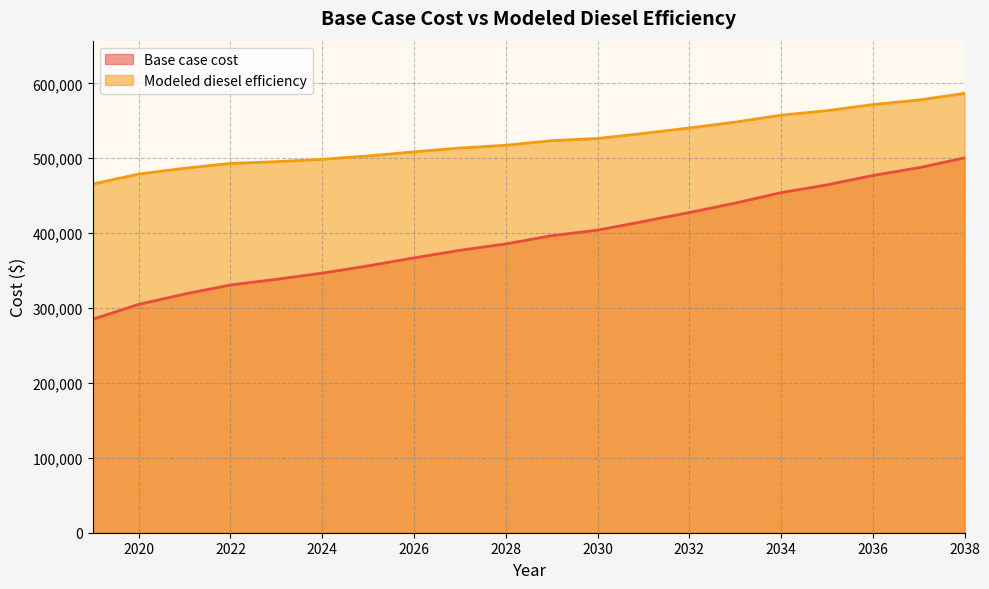

Reading right to left, what are all the values shown in this chart?

Base case cost: 500465.8	487234.5	476986.7	464381.0	454025.3	440063.5	427524.9	415520.3	403971.0	396573.3	385559.5	377046.1	366958.5	356302.2	346582.9	338360.7	330759.6	318670.2	304870.2	285020.2
Modeled diesel efficiency: 586563.0	577692.8	571610.6	563462.6	557439.5	548219.5	540376.7	533104.6	526333.8	523426.7	517324.0	513588.0	508517.1	503027.7	498490.8	495418.0	493015.5	486640.9	478822.1	465616.6